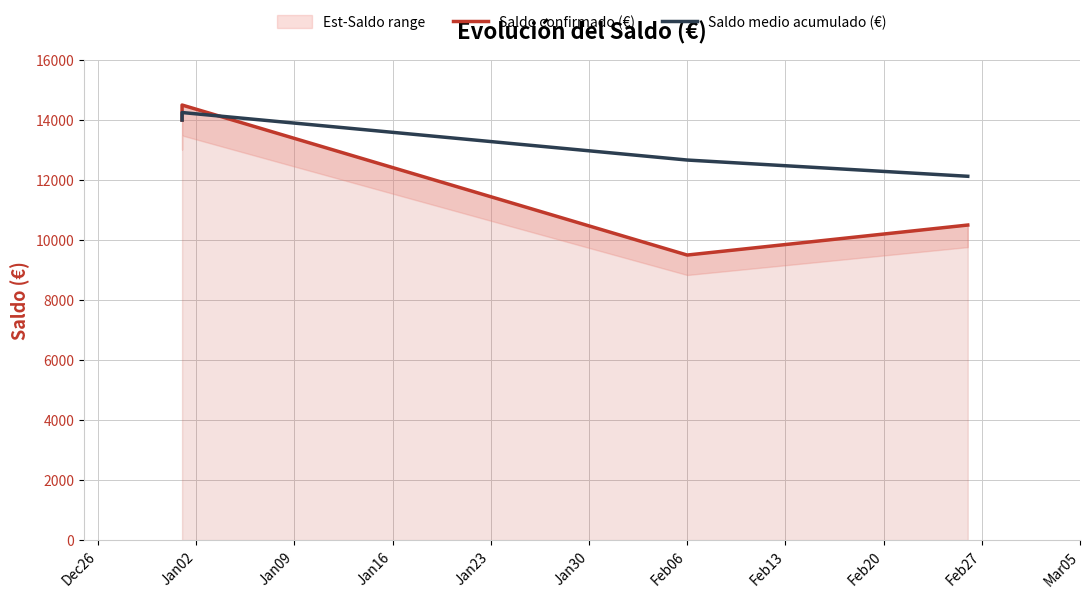

How many times do Saldo confirmado (€) and Saldo medio acumulado (€) cross each other?

1